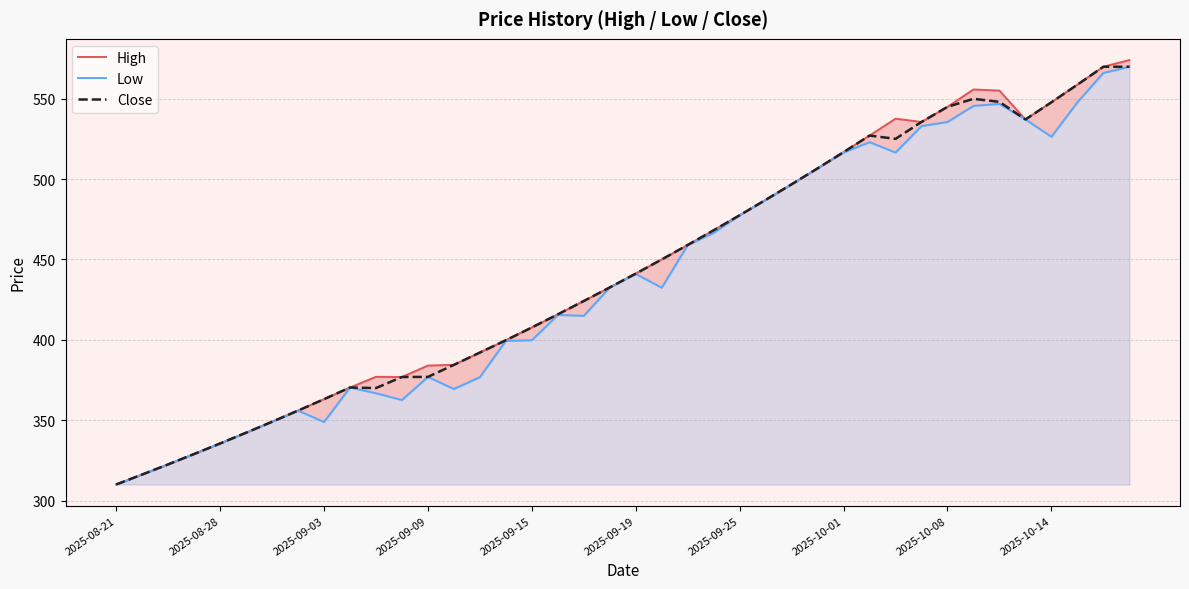

The High series shows 415.9 at 17. True or false?

True